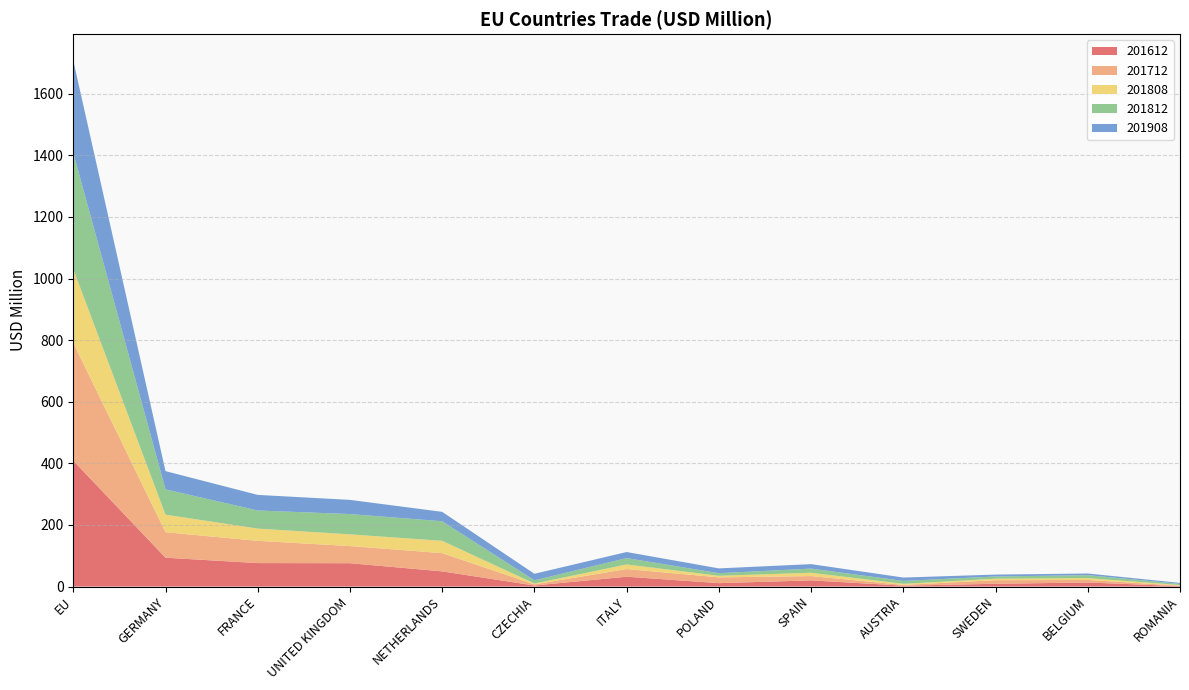

Reading right to left, extract all data points from this chart.

201612: ROMANIA=1.4	BELGIUM=13.3	SWEDEN=9.0	AUSTRIA=3.0	SPAIN=20.1	POLAND=11.1	ITALY=32.1	CZECHIA=3.5	NETHERLANDS=49.4	UNITED KINGDOM=75.9	FRANCE=76.3	GERMANY=93.8	EU=408.9
201712: ROMANIA=1.6	BELGIUM=8.2	SWEDEN=11.6	AUSTRIA=2.4	SPAIN=14.0	POLAND=18.8	ITALY=24.8	CZECHIA=3.7	NETHERLANDS=59.2	UNITED KINGDOM=55.6	FRANCE=72.2	GERMANY=82.7	EU=382.5
201808: ROMANIA=2.0	BELGIUM=6.0	SWEDEN=4.8	AUSTRIA=3.4	SPAIN=10.8	POLAND=5.1	ITALY=14.9	CZECHIA=2.6	NETHERLANDS=40.1	UNITED KINGDOM=38.0	FRANCE=39.7	GERMANY=57.0	EU=239.5
201812: ROMANIA=3.7	BELGIUM=9.6	SWEDEN=7.3	AUSTRIA=9.5	SPAIN=13.5	POLAND=8.4	ITALY=20.6	CZECHIA=10.5	NETHERLANDS=63.4	UNITED KINGDOM=65.9	FRANCE=58.8	GERMANY=82.1	EU=377.4
201908: ROMANIA=3.2	BELGIUM=5.3	SWEDEN=6.1	AUSTRIA=10.9	SPAIN=14.5	POLAND=15.6	ITALY=19.8	CZECHIA=21.2	NETHERLANDS=30.6	UNITED KINGDOM=46.1	FRANCE=50.6	GERMANY=59.3	EU=299.9